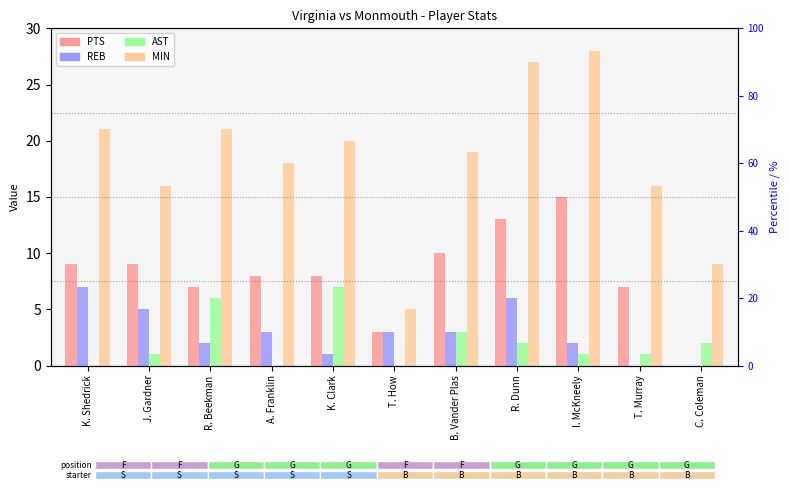

Which series has the largest range (max minus min)?

MIN